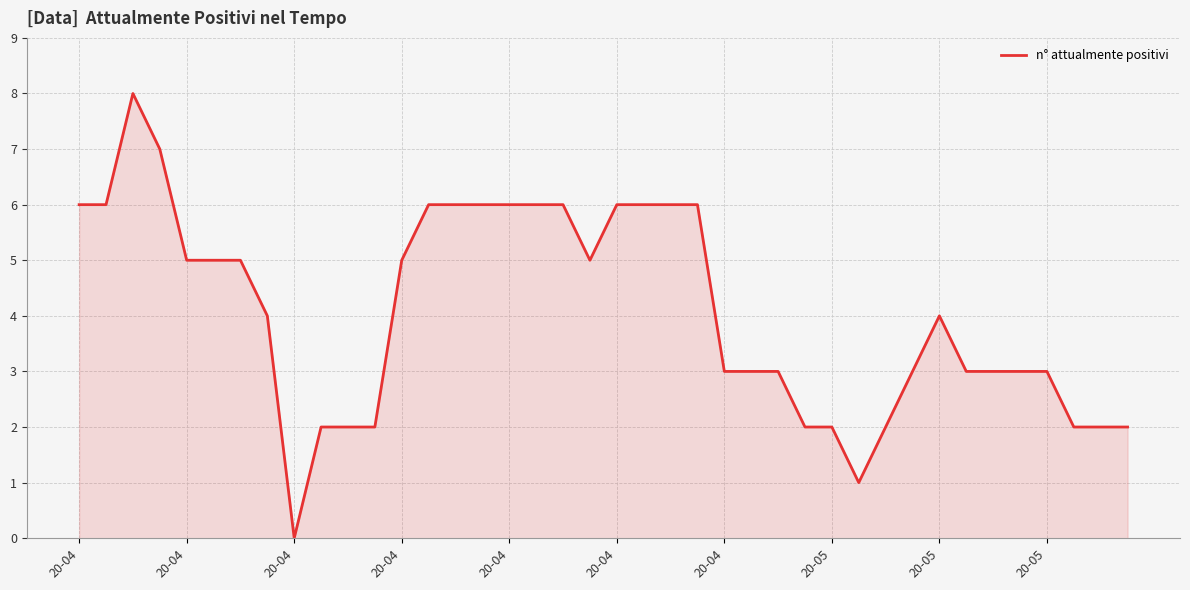

What is the greatest value displayed?

8